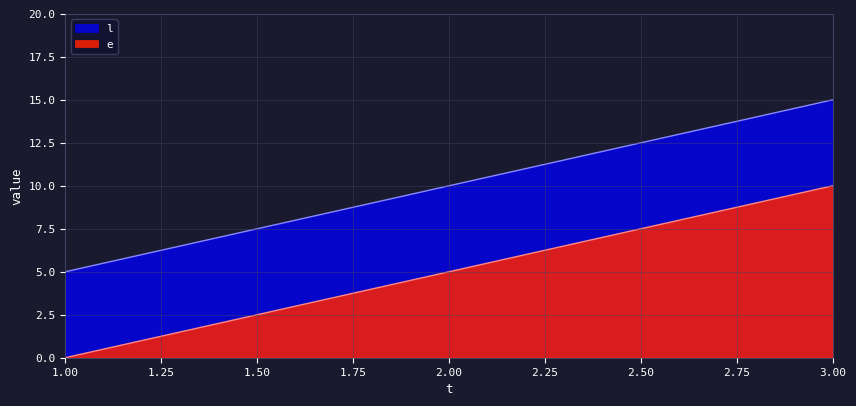

Which has a higher value, 3 or 1?

3